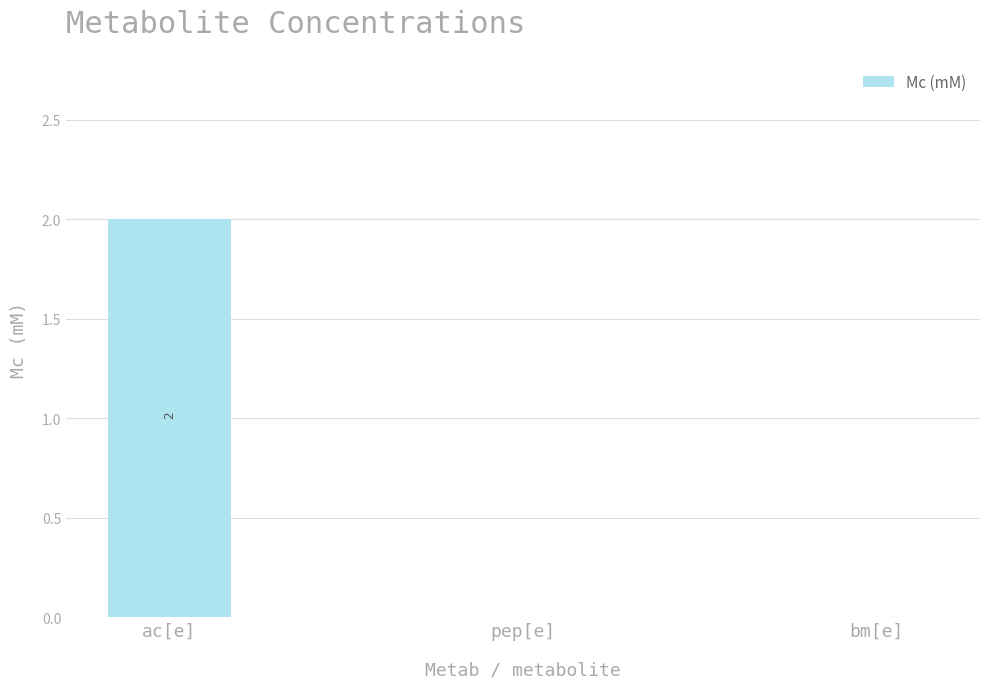

What is the maximum value shown in the chart?

2